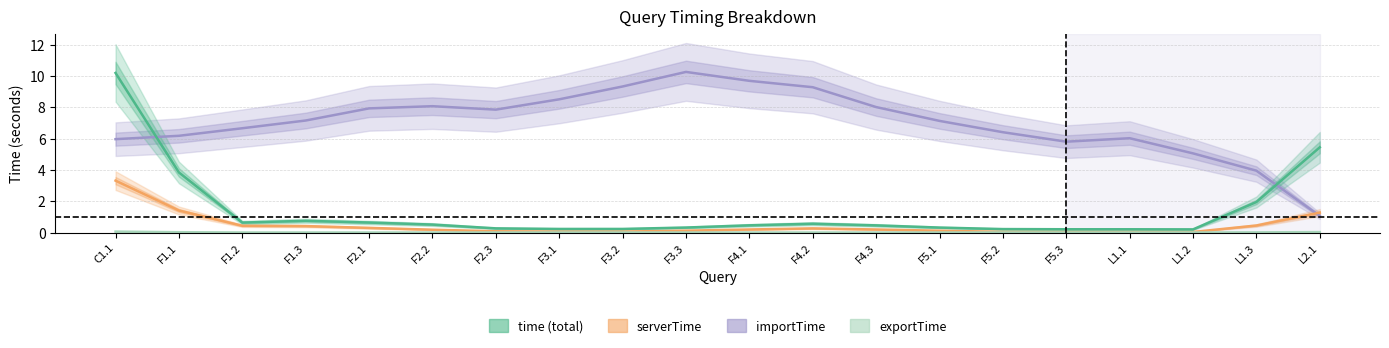

True or false: exportTime and time intersect in this chart.

False